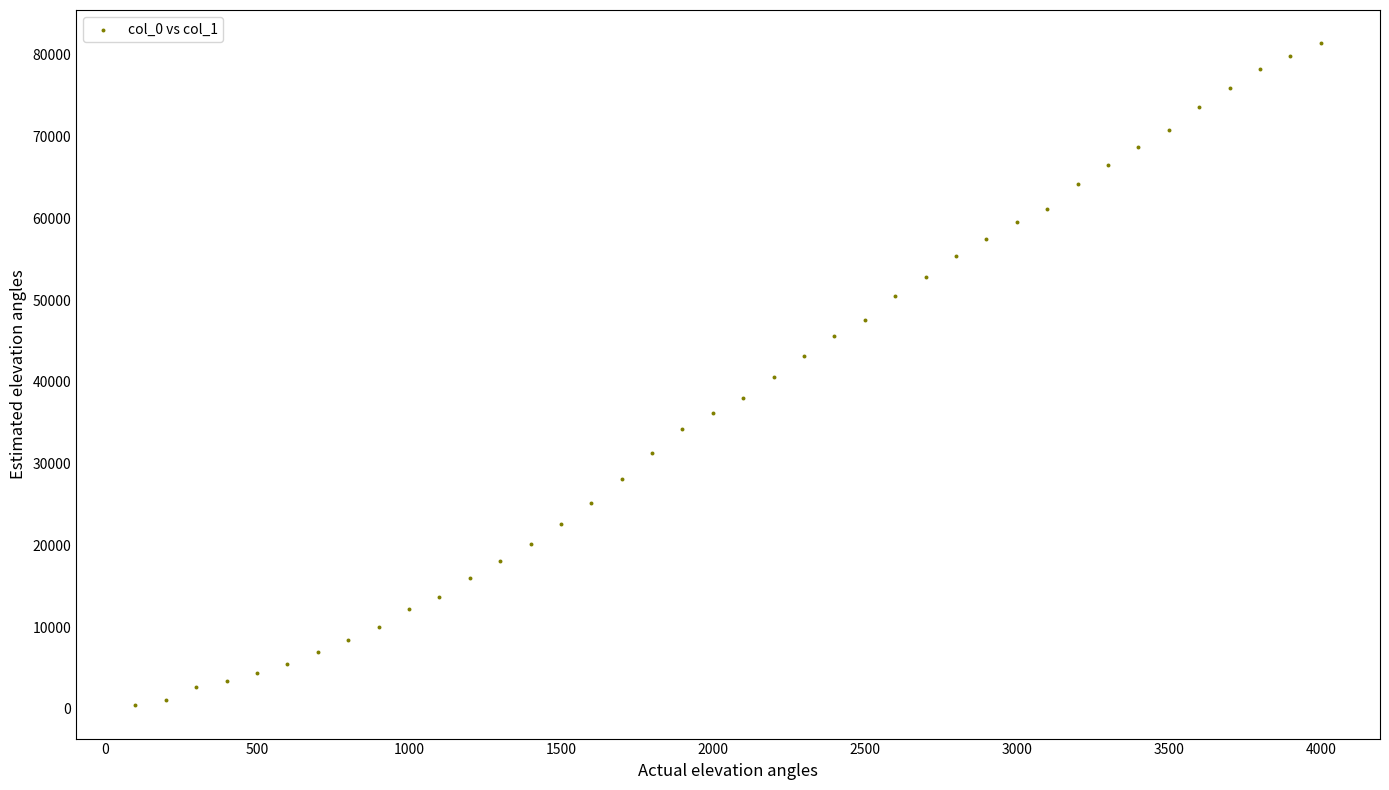

What is the range of Y values (max minus min)?

81007